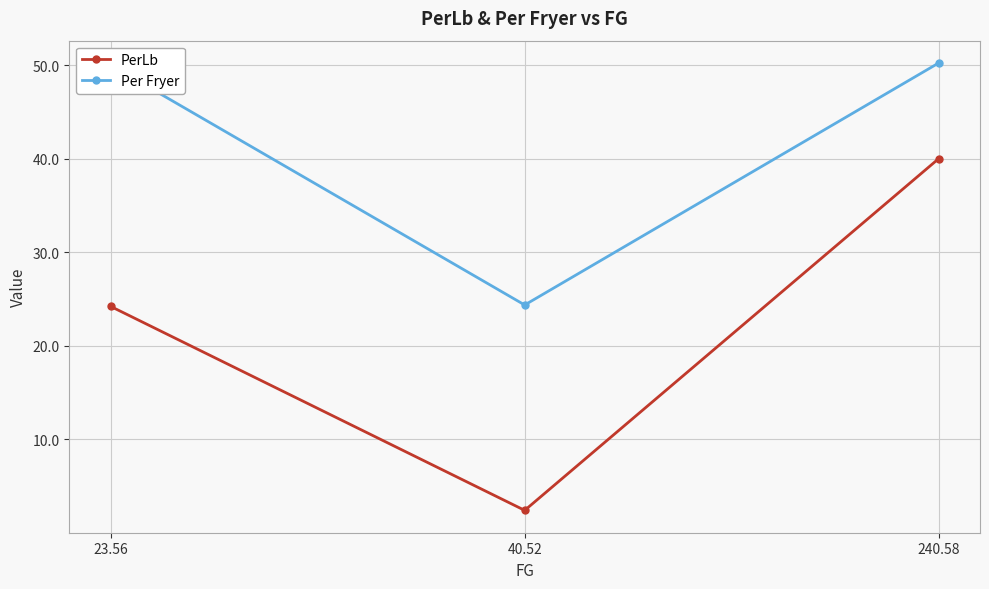

Does the chart have visible grid lines?

Yes